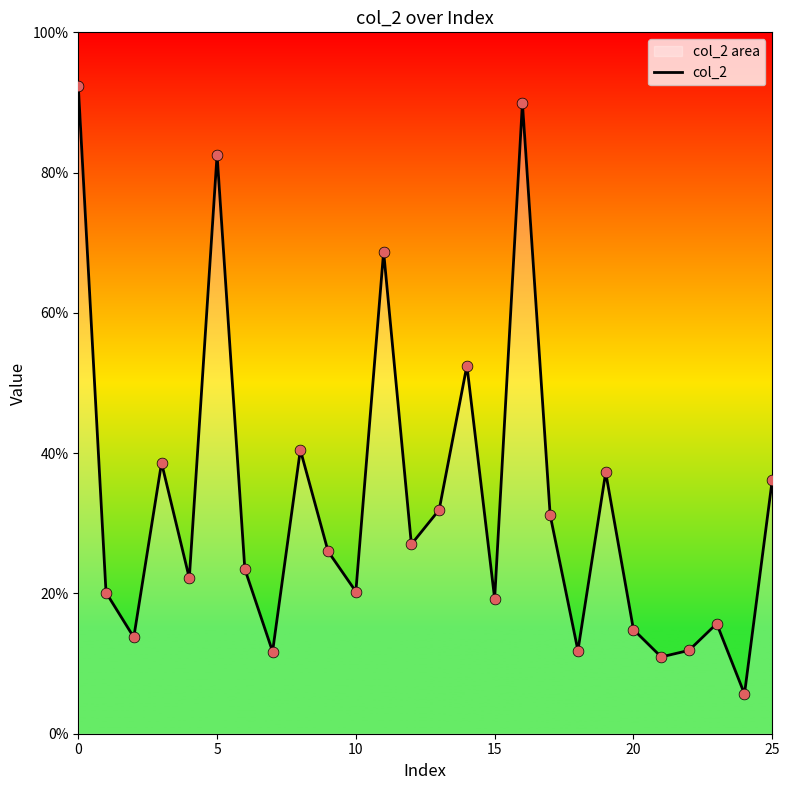

Between 7 and 20, which is larger?

20